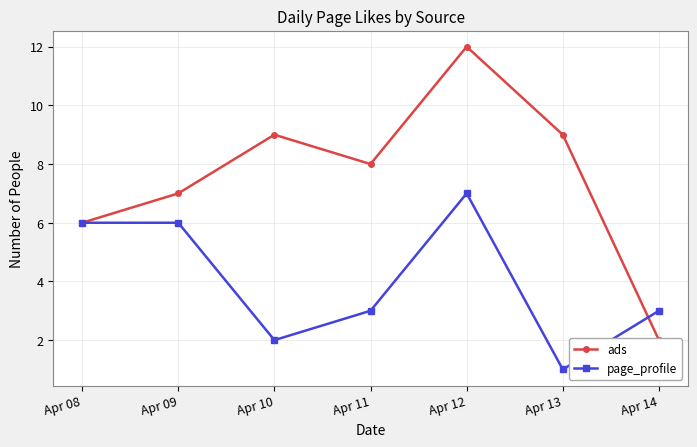

What is the highest value of the page_profile series?

7